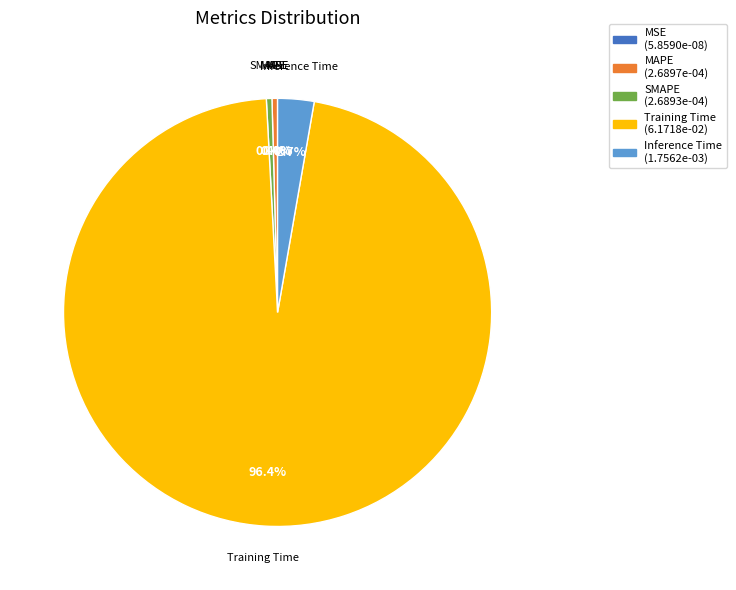

Combined, do Training Time and MAPE account for over 50%?

Yes